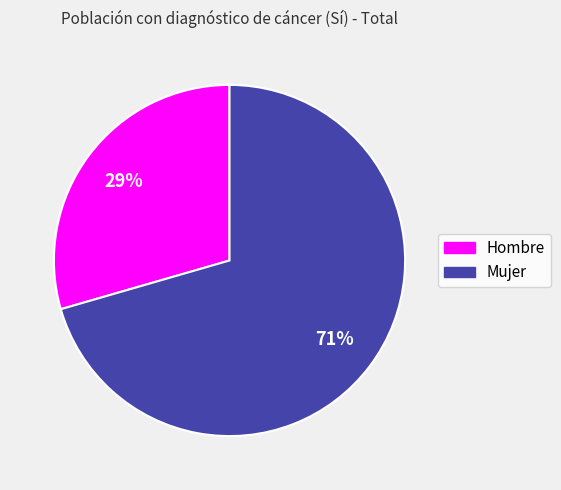

To the nearest percent, what is the combined percentage of Mujer and Hombre?

100%